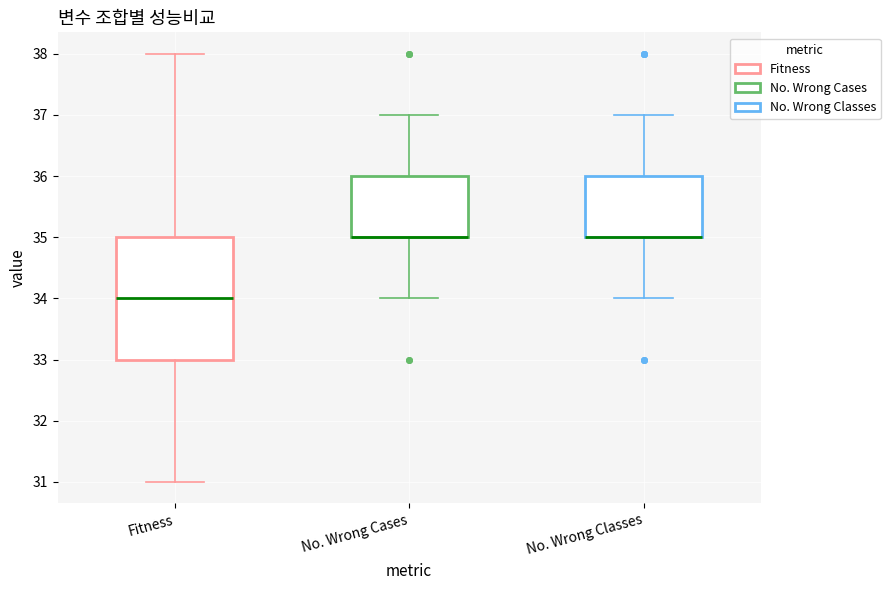

Where does the upper whisker of the box for No. Wrong Cases end on the y-axis? The values are not printed on the chart, so give them approximately, as read against the axis.

37